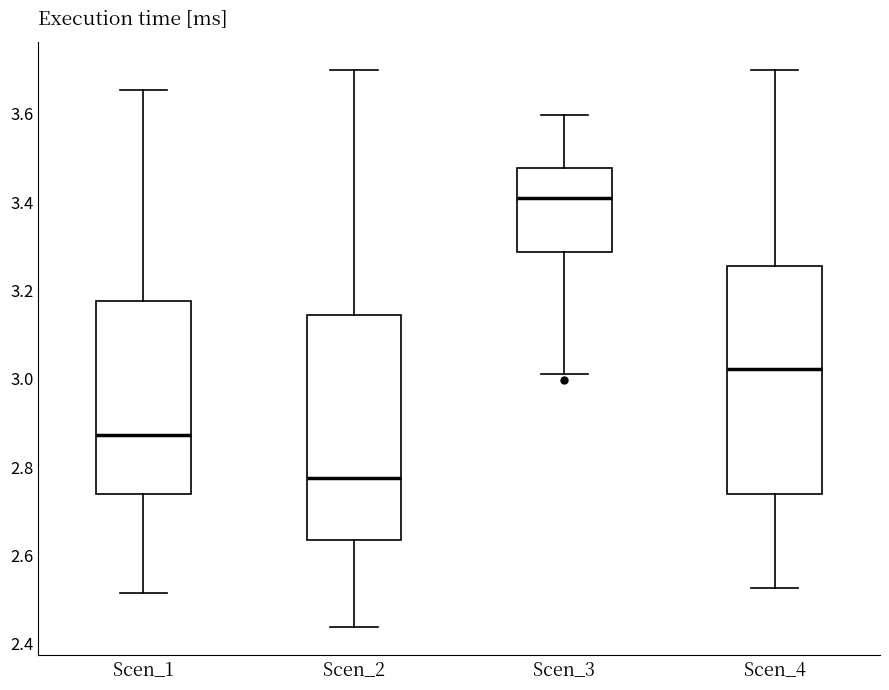

Which box has the highest median line?

Scen_3